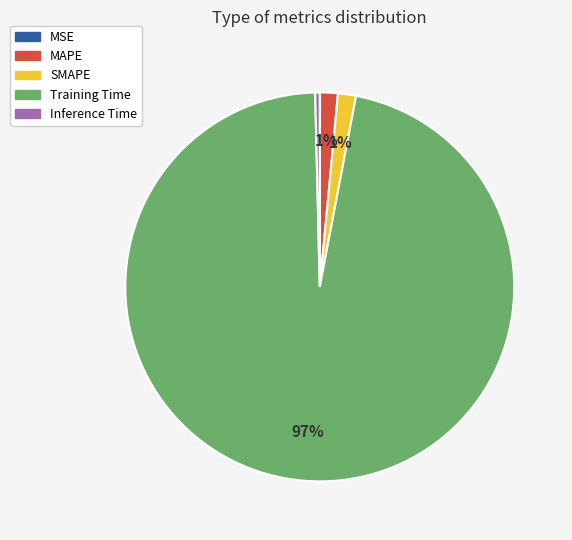

Is the sum of Training Time and SMAPE greater than half?

Yes